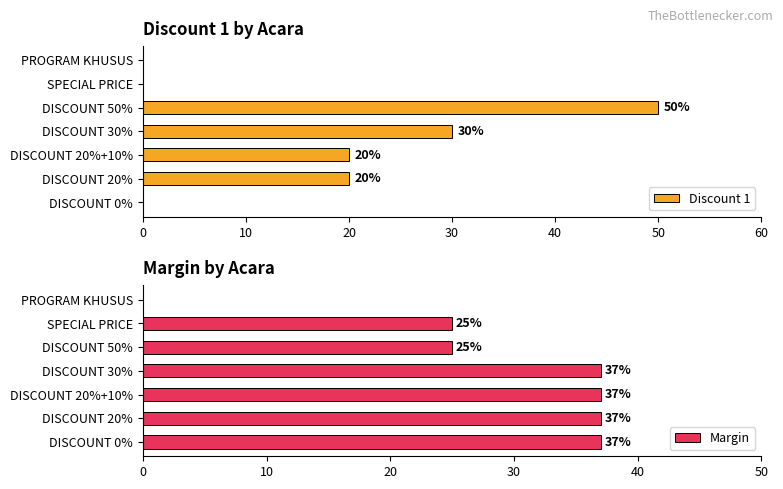

Rank the series by their maximum value, from highest to lowest.

Discount 1, Margin